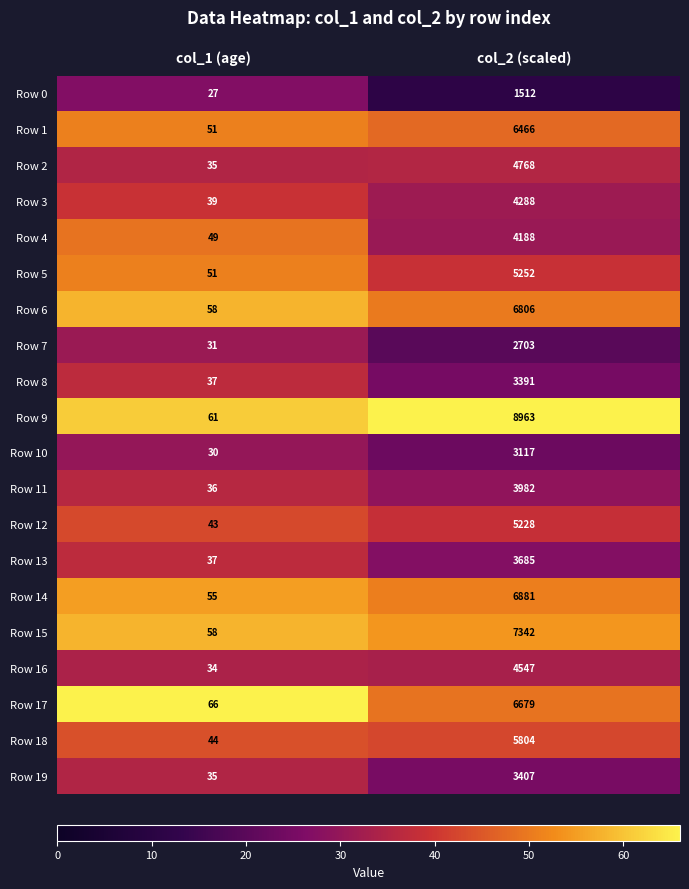

What is the spread (max minus min) of values at col_1 (age)?

39